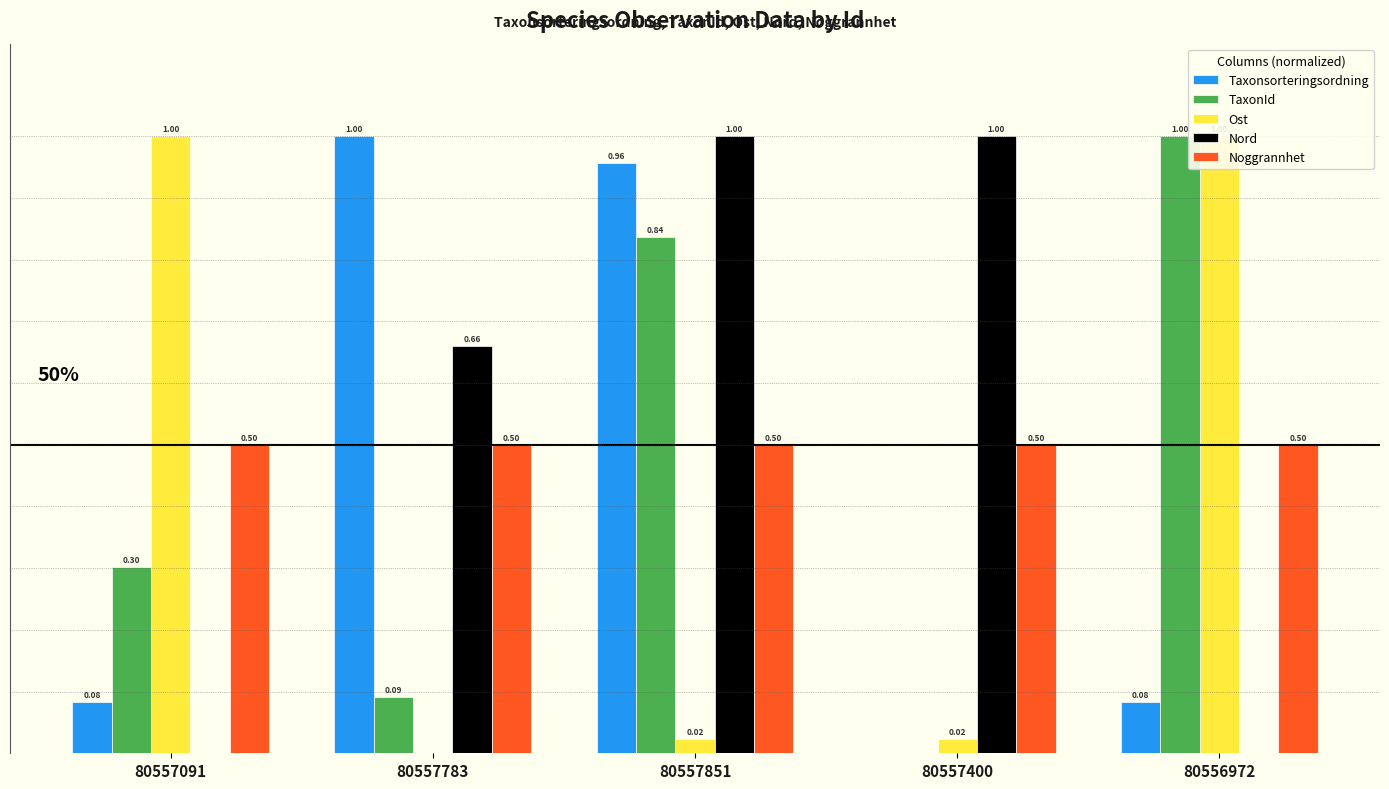

What is the label of the 5th bar from the right?

80557091